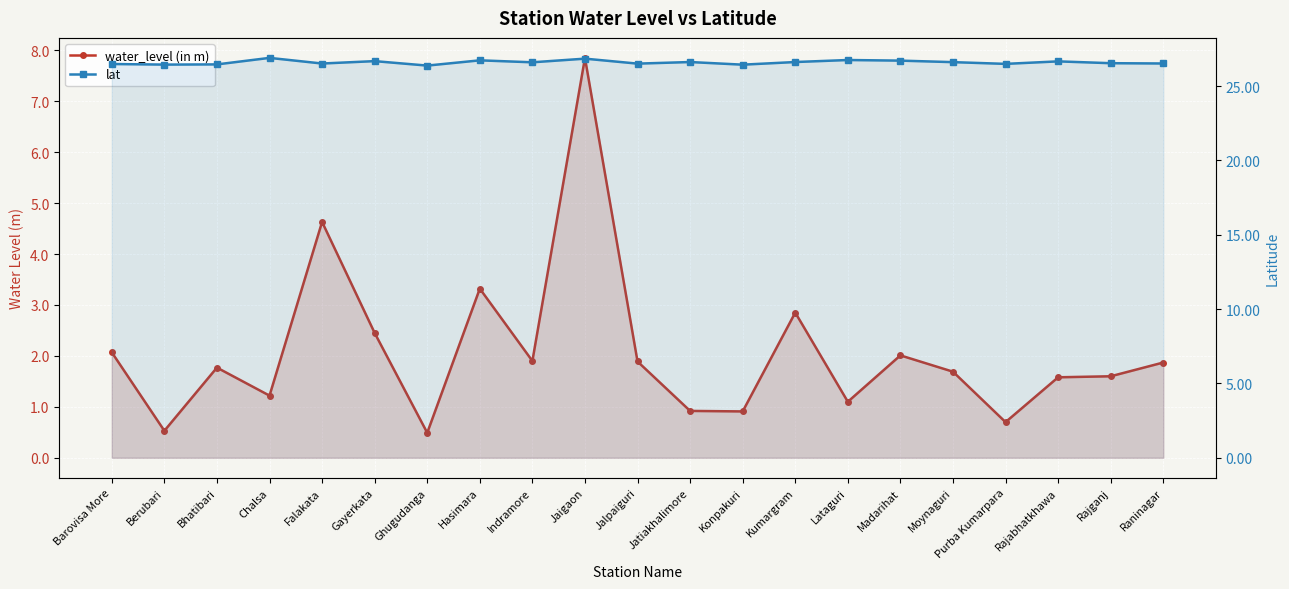

What is the spread (max minus min) of values at Gayerkata?

24.2